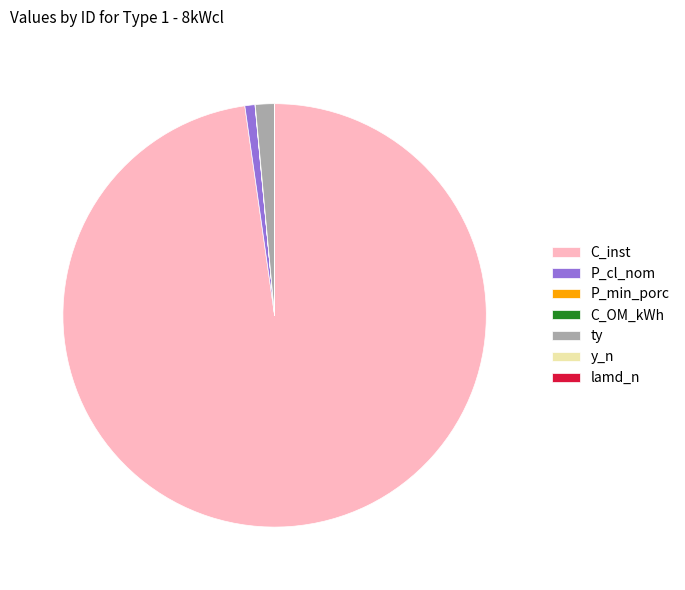

Does C_inst account for over 50% of the chart?

Yes